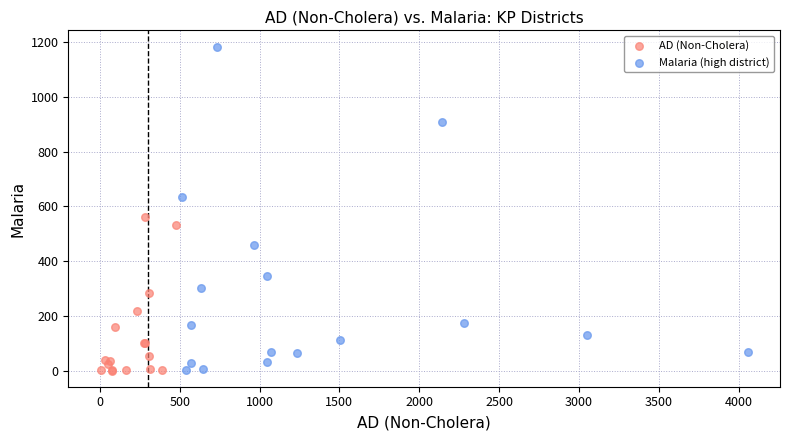

Which series has the largest Y range (max minus min)?

Malaria (high district)